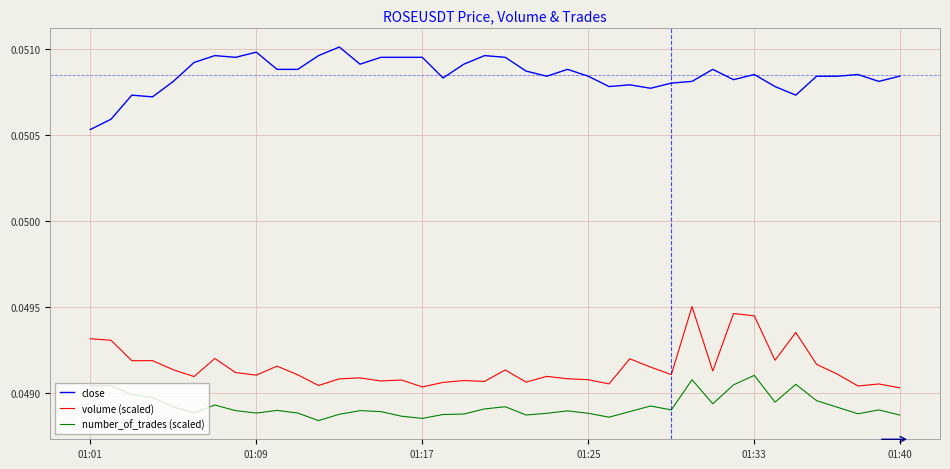

List the series in order of their peak value, highest first.

close, volume (scaled), number_of_trades (scaled)